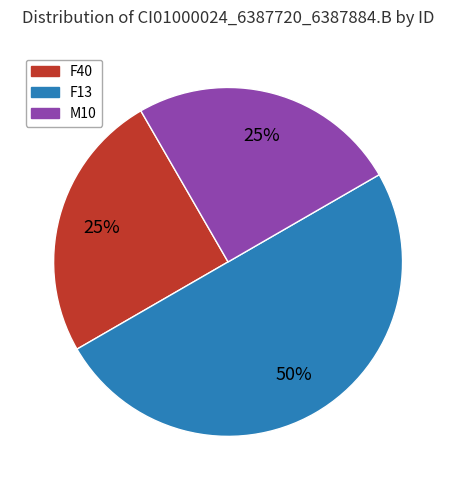

To the nearest percent, what is the average slice percentage?

33%